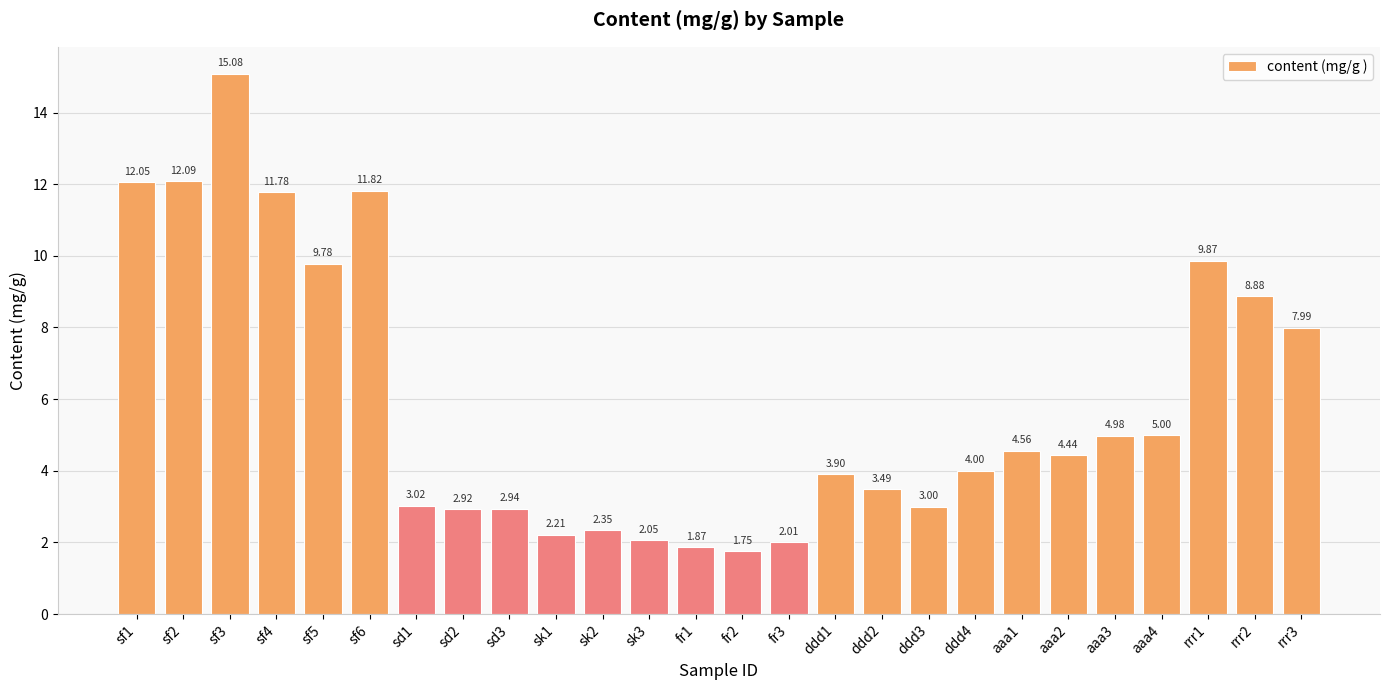

How many values are below 4?

13